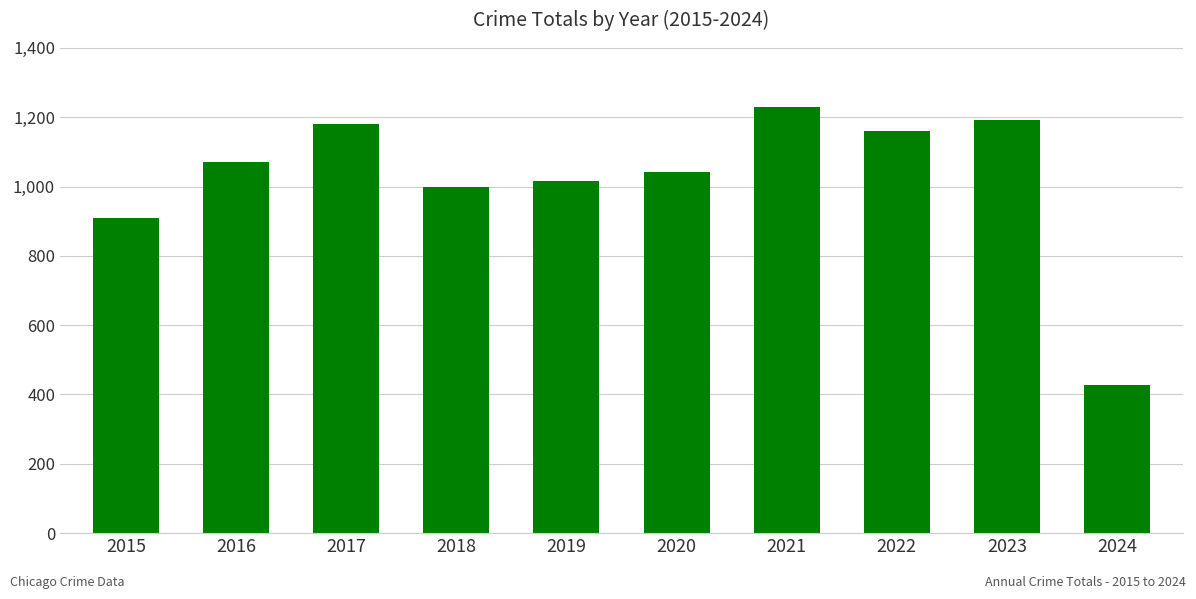

Reading left to right, list all the values displayed in this chart.

908	1072	1180	1000	1016	1041	1230	1161	1193	428